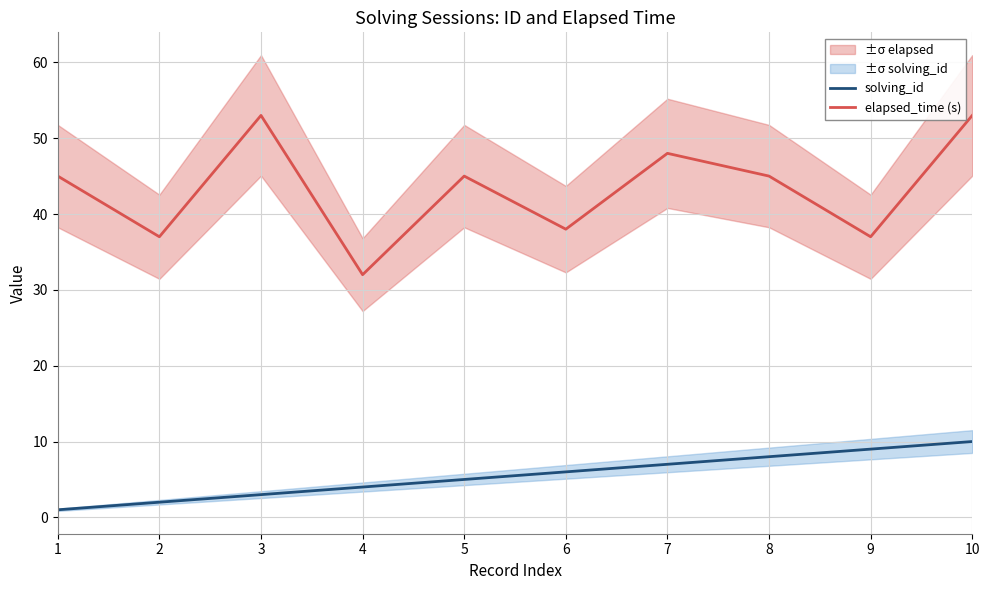

Does the chart display data point markers on the line(s)?

No